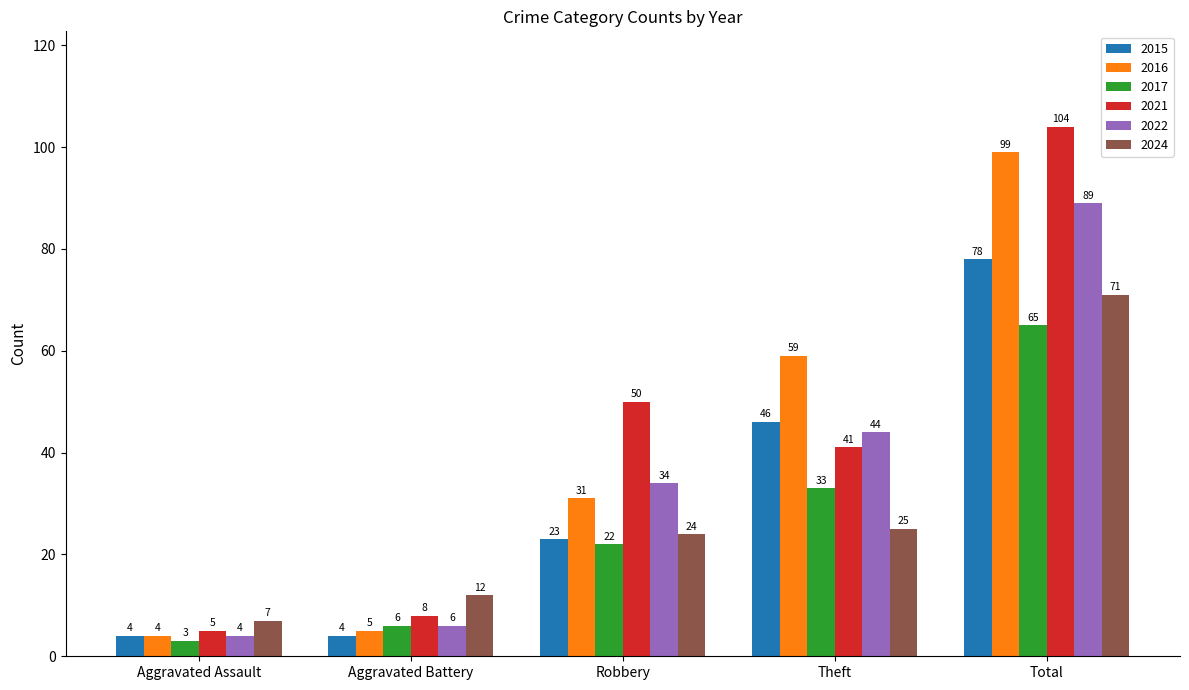

At which label is 2016 closest to 51?

Theft